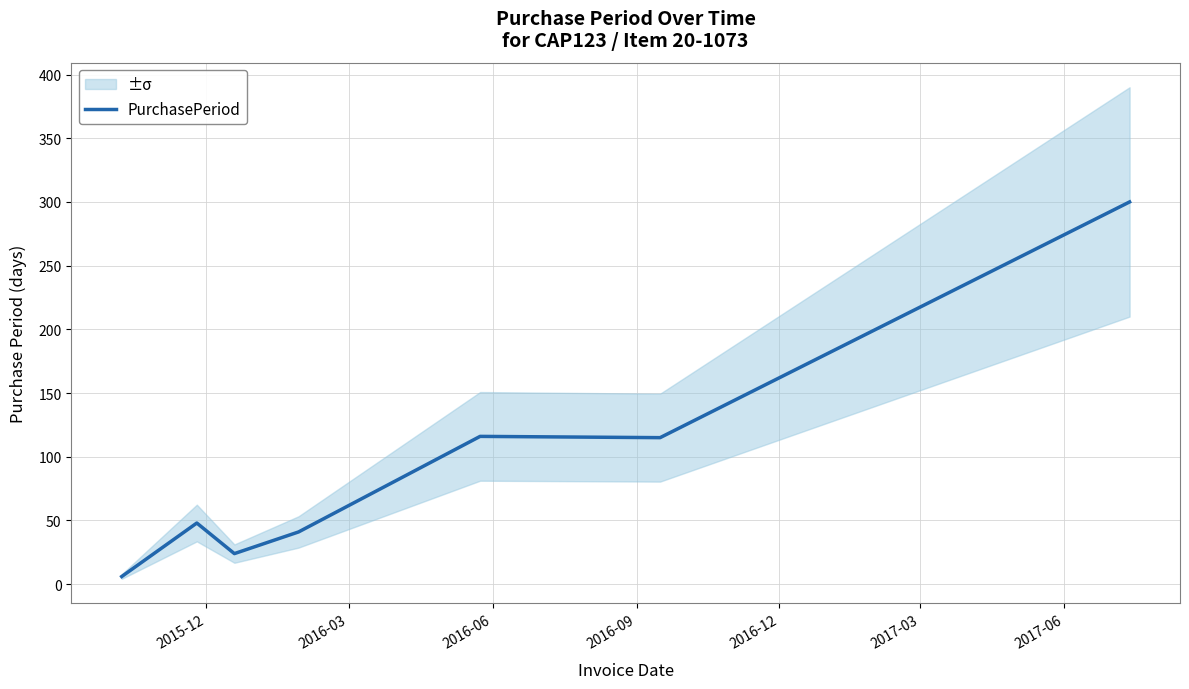

How many lines are shown in the chart?

1